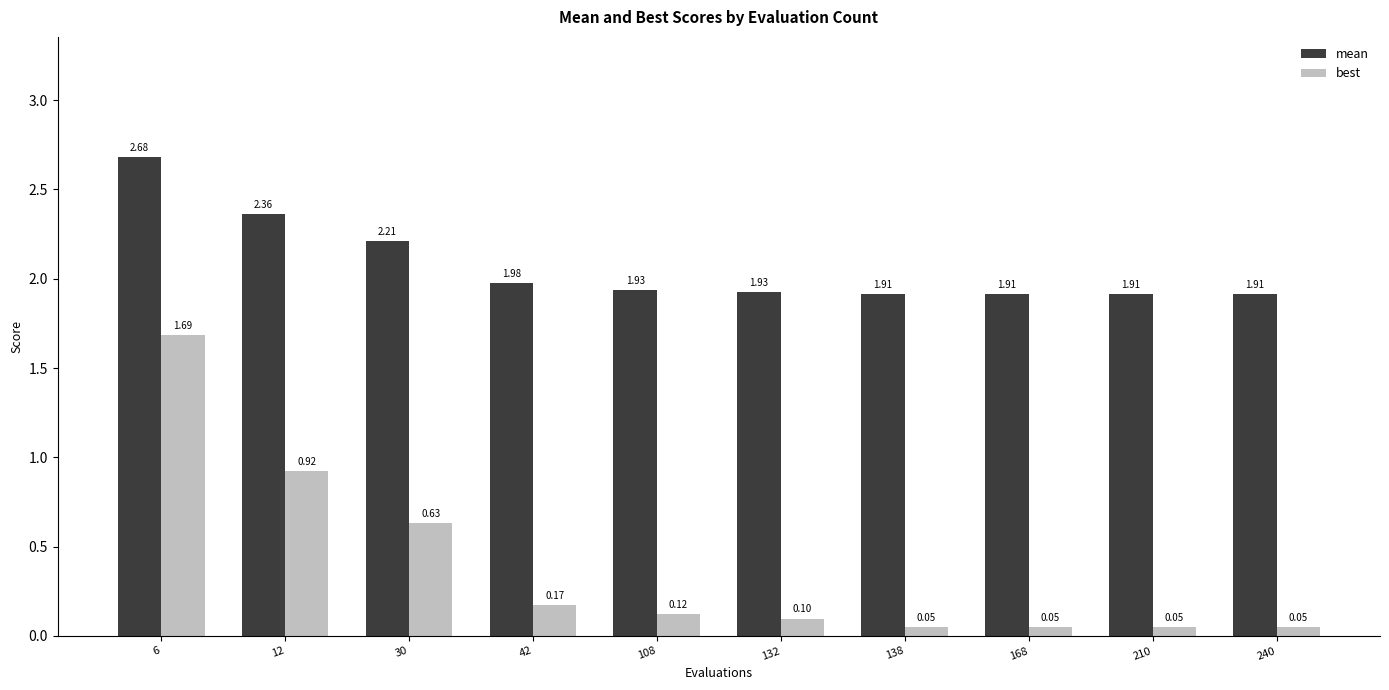

What is the difference between the highest and lowest values at 108?

1.8